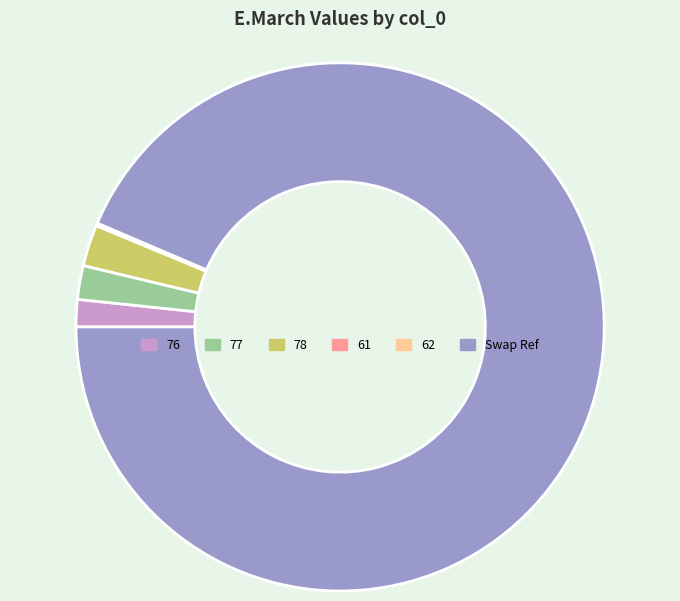

Between 77 and Swap Ref, which is larger?

Swap Ref